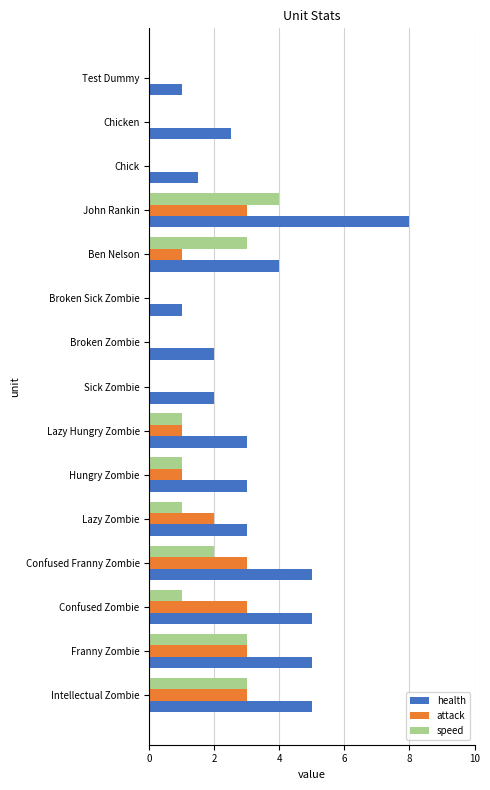

At which category is the sum across all series the highest?

John Rankin